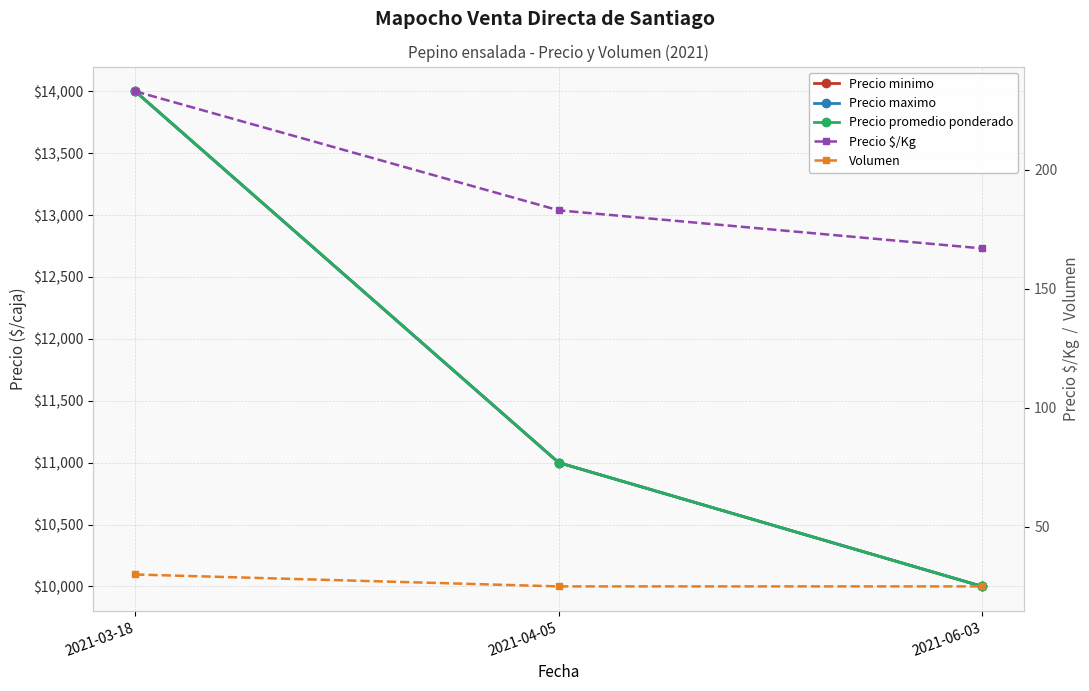

How many lines are shown in the chart?

5